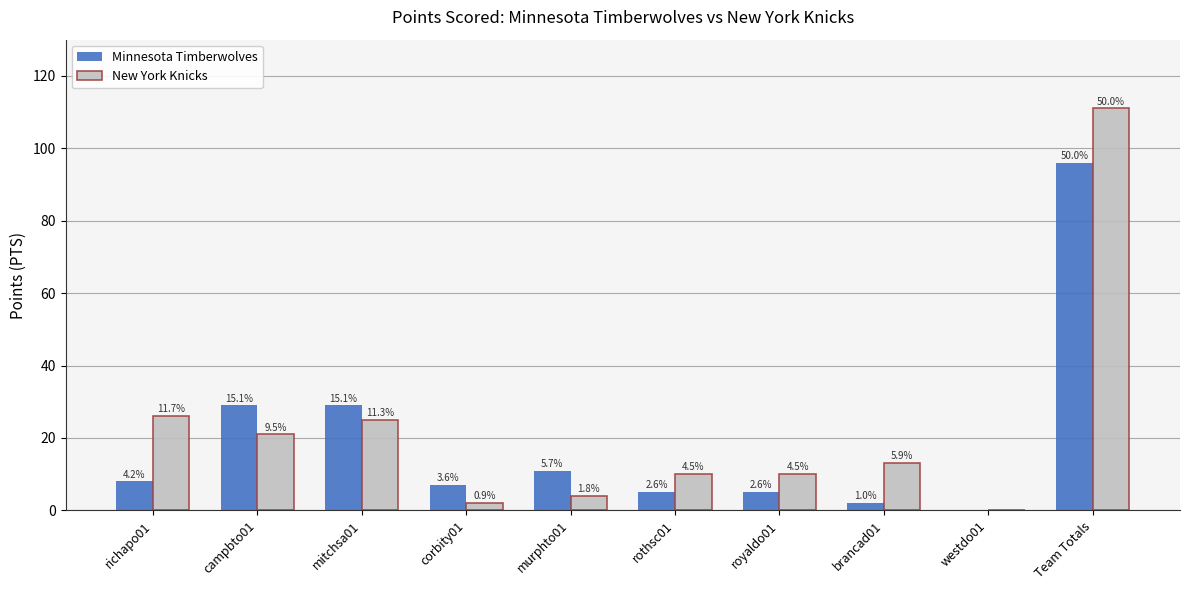

Is the value of New York Knicks at mitchsa01 greater than the value of Minnesota Timberwolves at rothsc01?

Yes